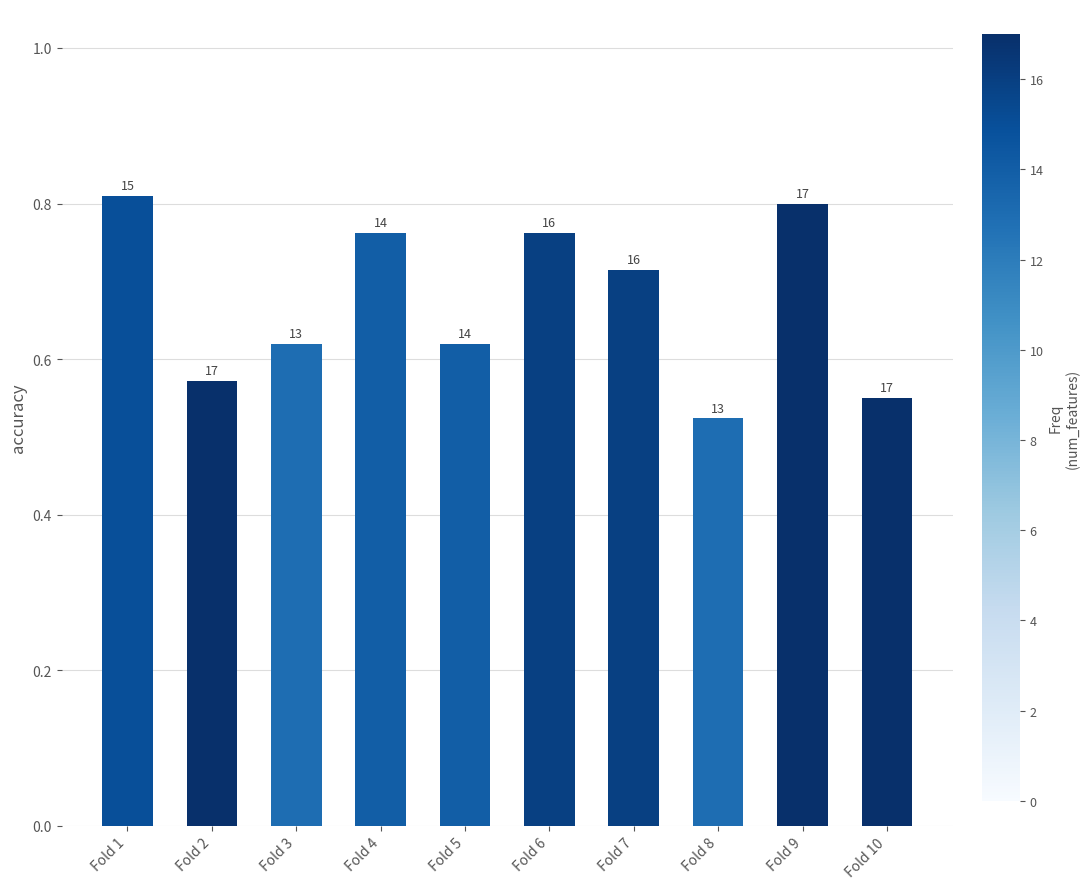

What is the approximate value at Fold 2?

0.6